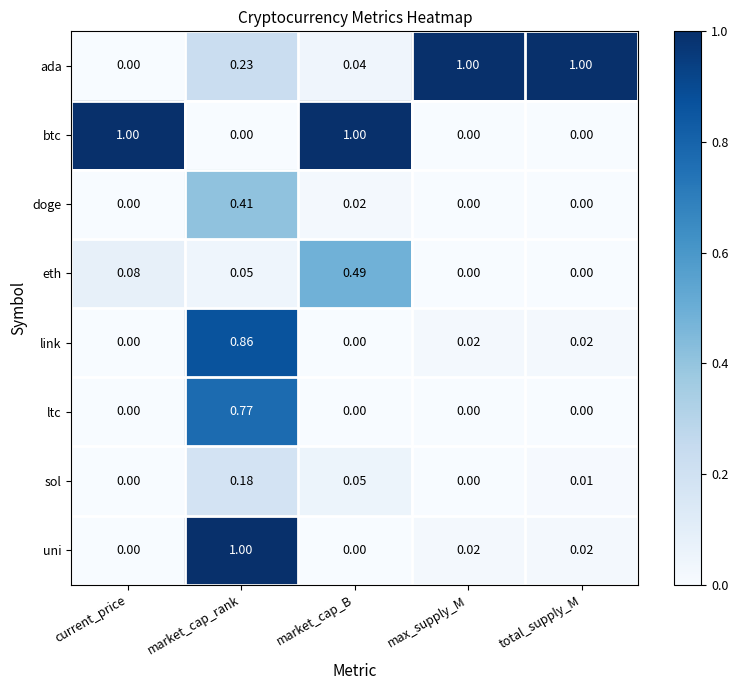

Which series changed the most between current_price and market_cap_B?

eth